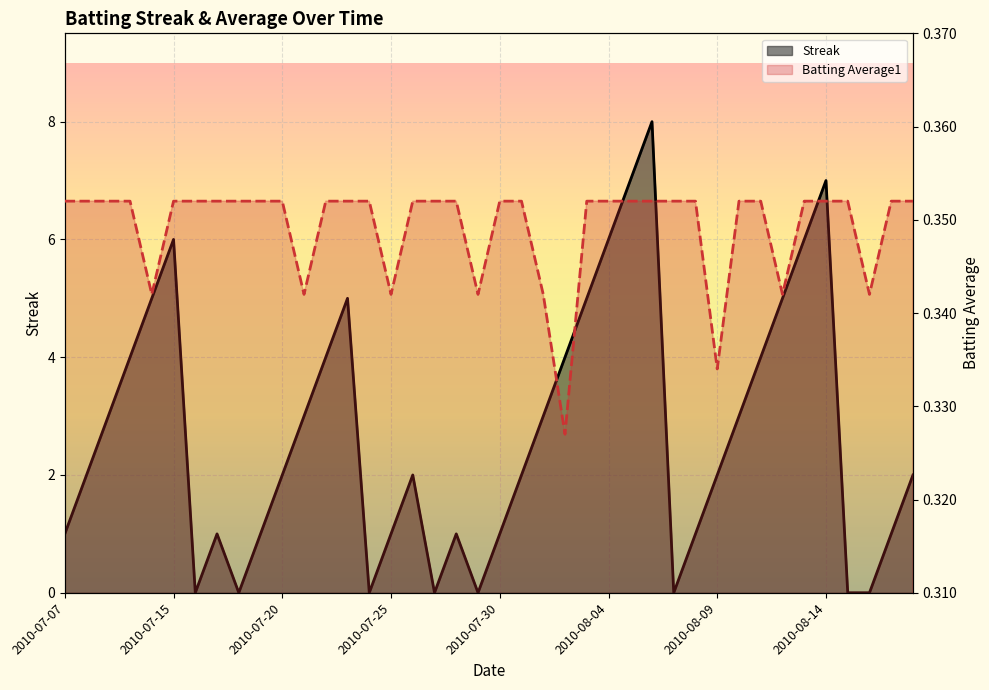

What is the maximum value shown in the chart?

8.0